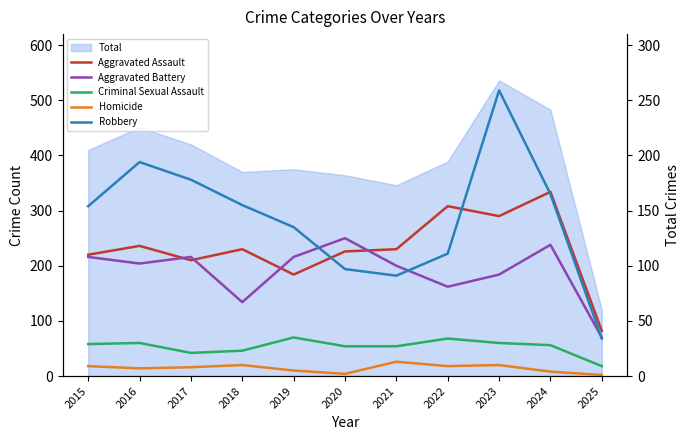

How many values in the Aggravated Battery series exceed 102?

5